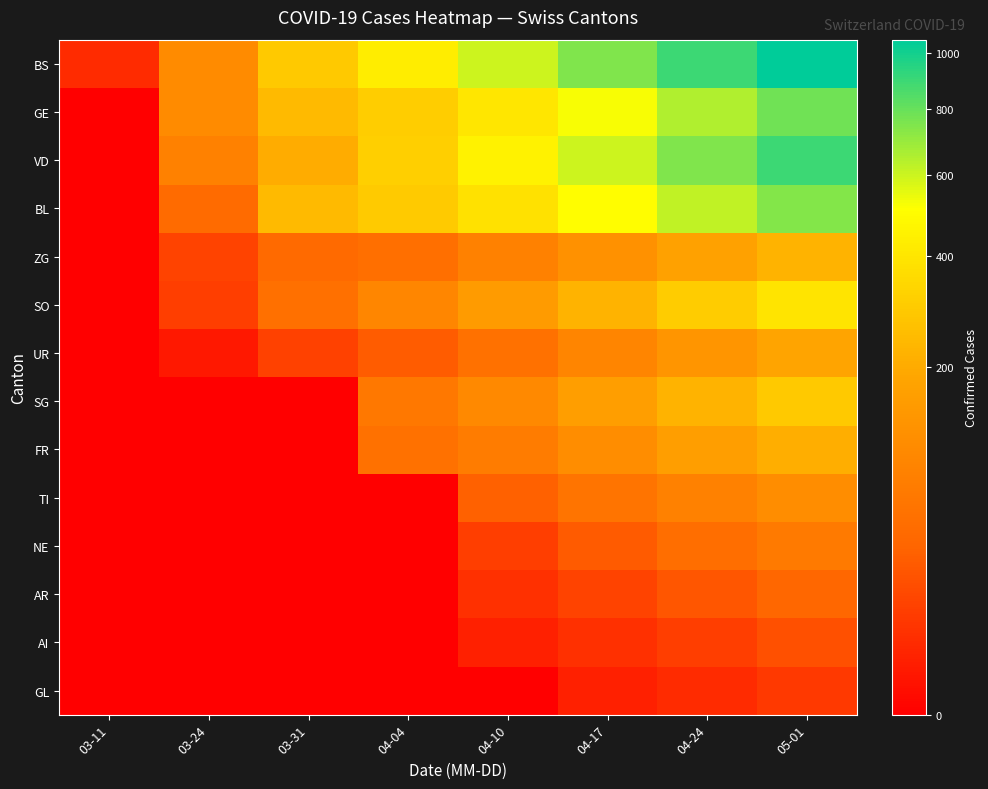

Between 05-01 and 04-17, which is larger?

05-01